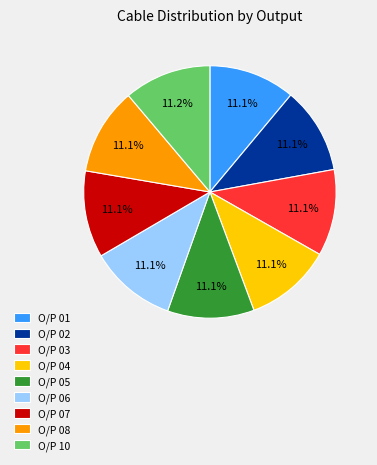

What percentage do O/P 06 and O/P 01 together represent?

22.2%